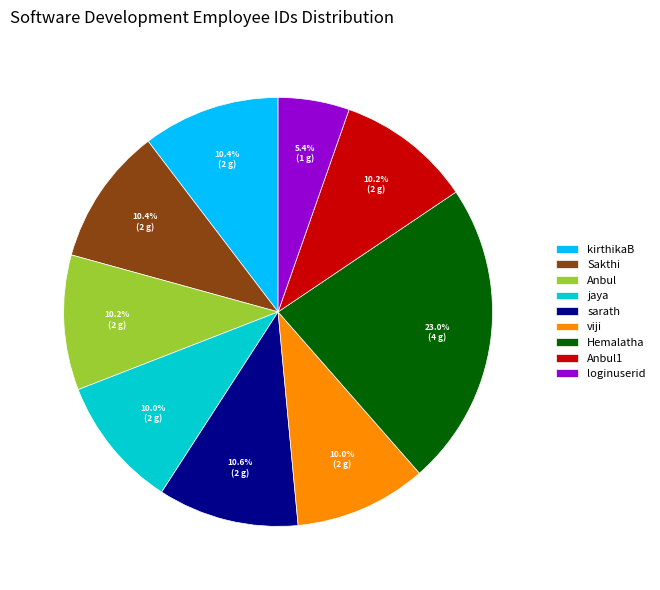

Is it true that jaya is 2% of the pie?

False